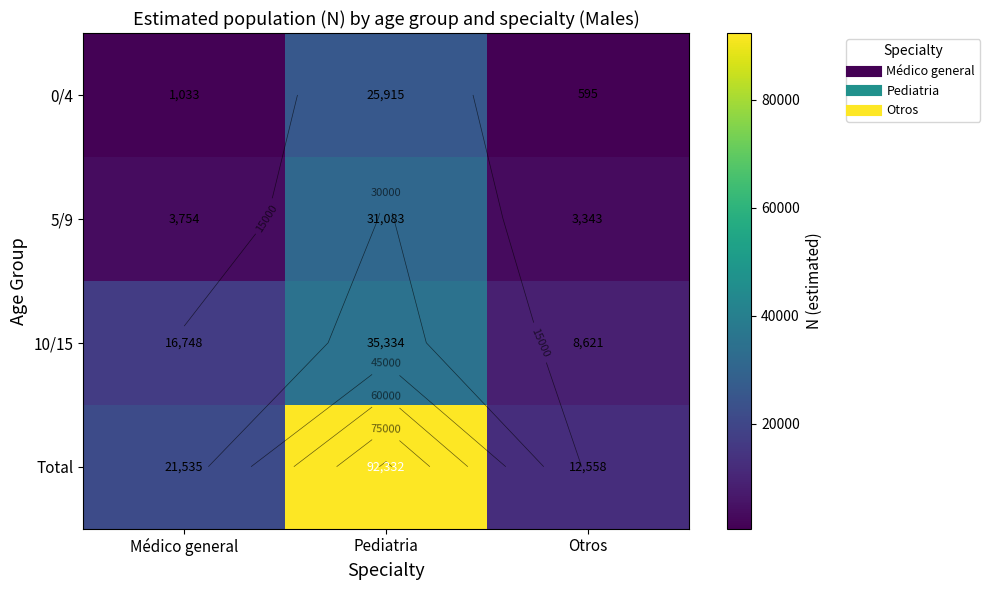

What value does the 10/15 series have at Pediatria, to the nearest 10?

35330